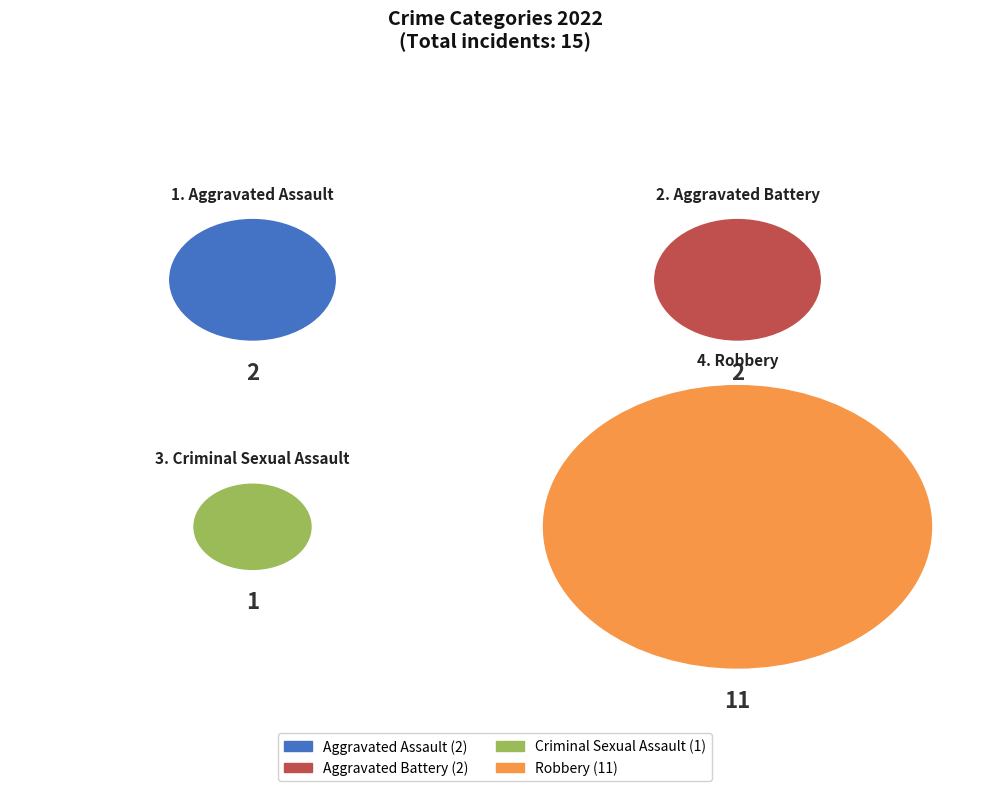

How much of the chart is everything except Criminal Sexual Assault?

93.8%